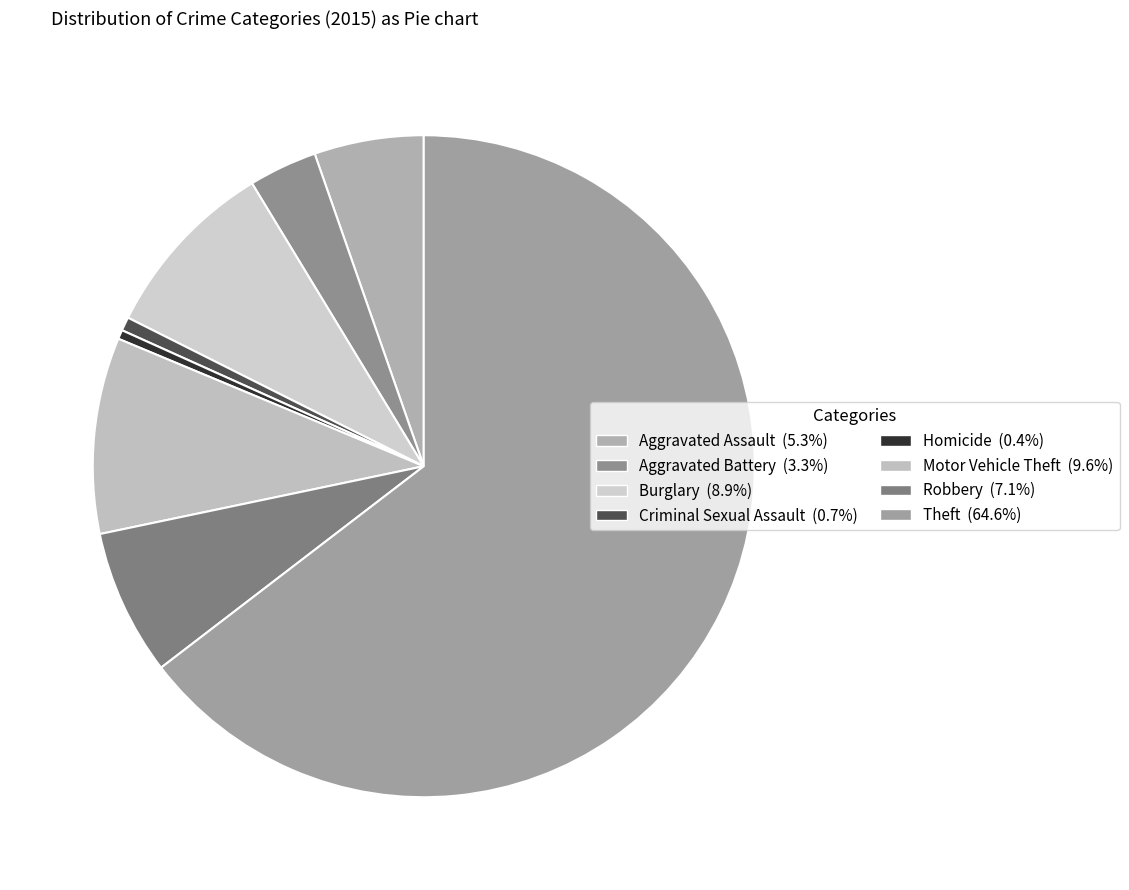

What is the largest slice in the pie chart?

Theft